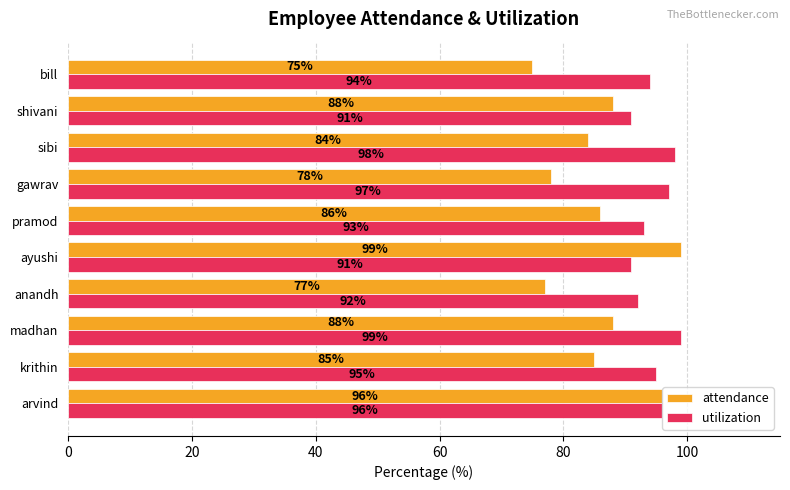

Count the utilization values in the range 92 to 97.

6